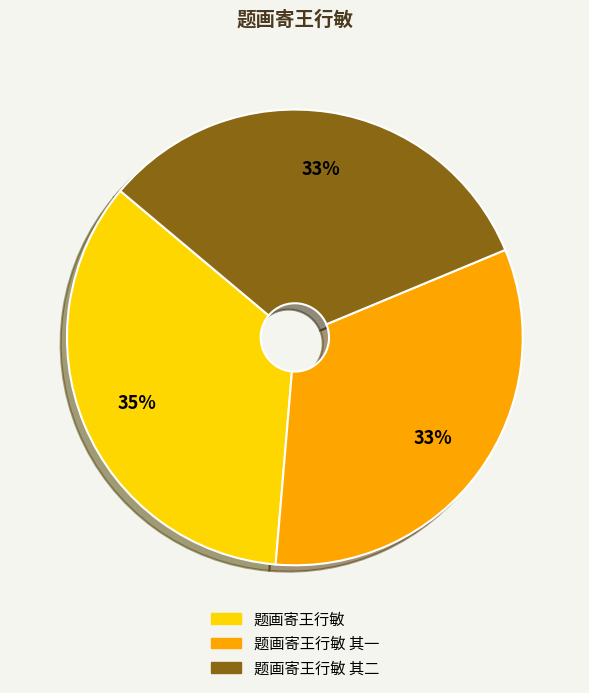

Between 题画寄王行敏 and 题画寄王行敏 其一, which is larger?

题画寄王行敏